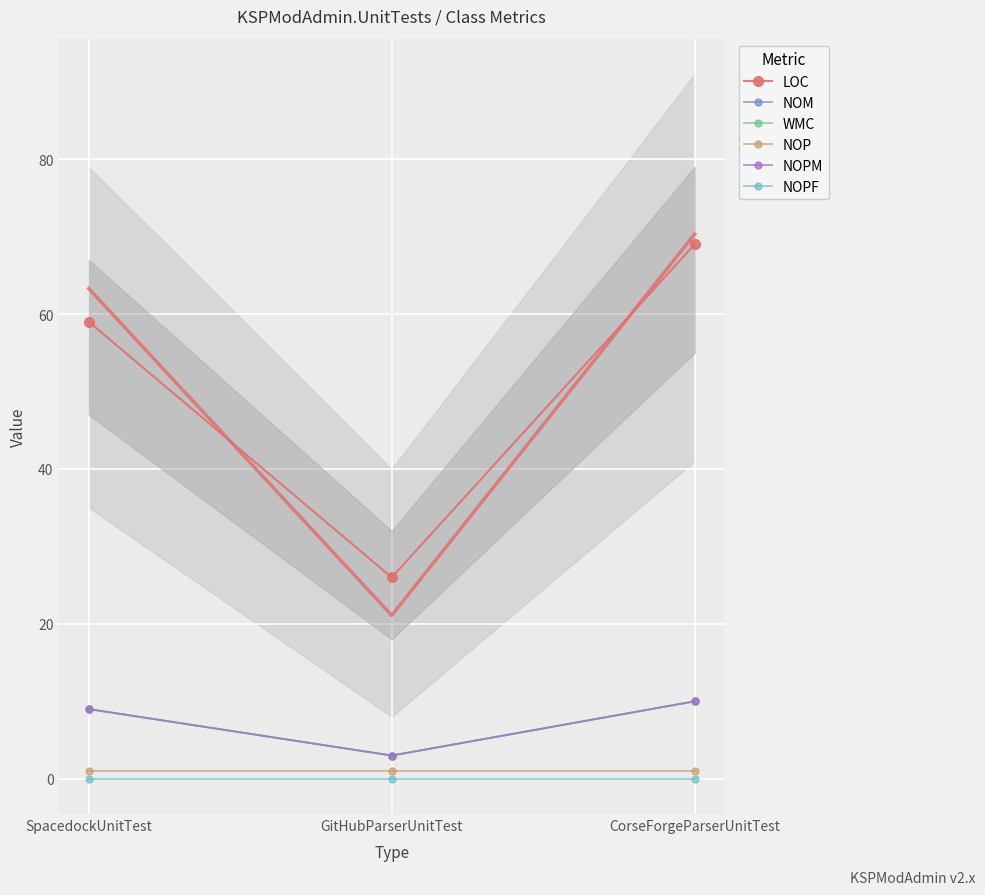

Rank the categories by LOC value from lowest to highest.

GitHubParserUnitTest, SpacedockUnitTest, CorseForgeParserUnitTest